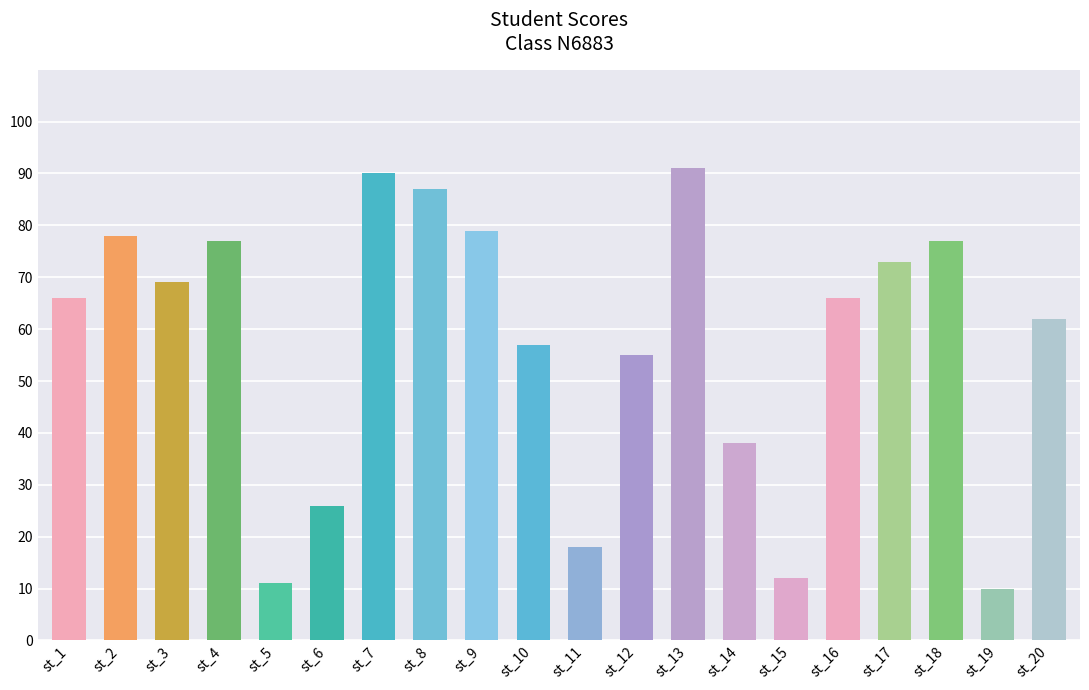

Reading left to right, extract all data points from this chart.

66	78	69	77	11	26	90	87	79	57	18	55	91	38	12	66	73	77	10	62